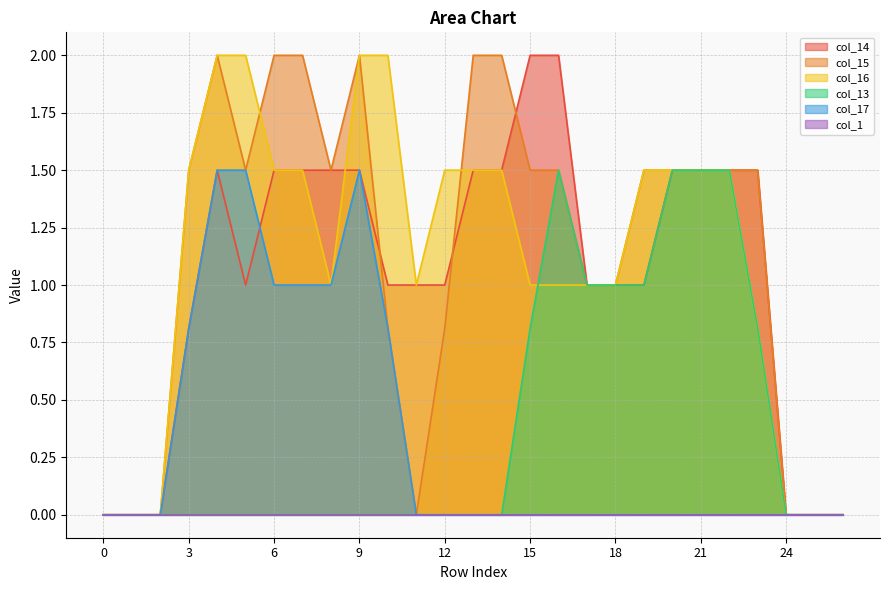

What is the sum of the col_16 values at 15 and 13?

2.5